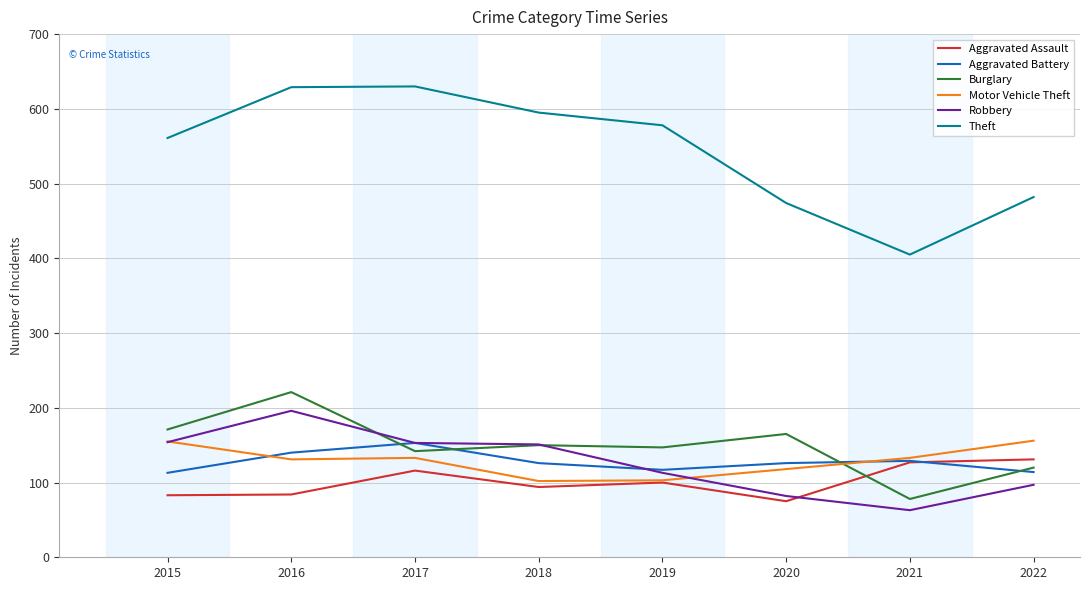

In Robbery, how many points are lower than both neighbors (excluding endpoints)?

1